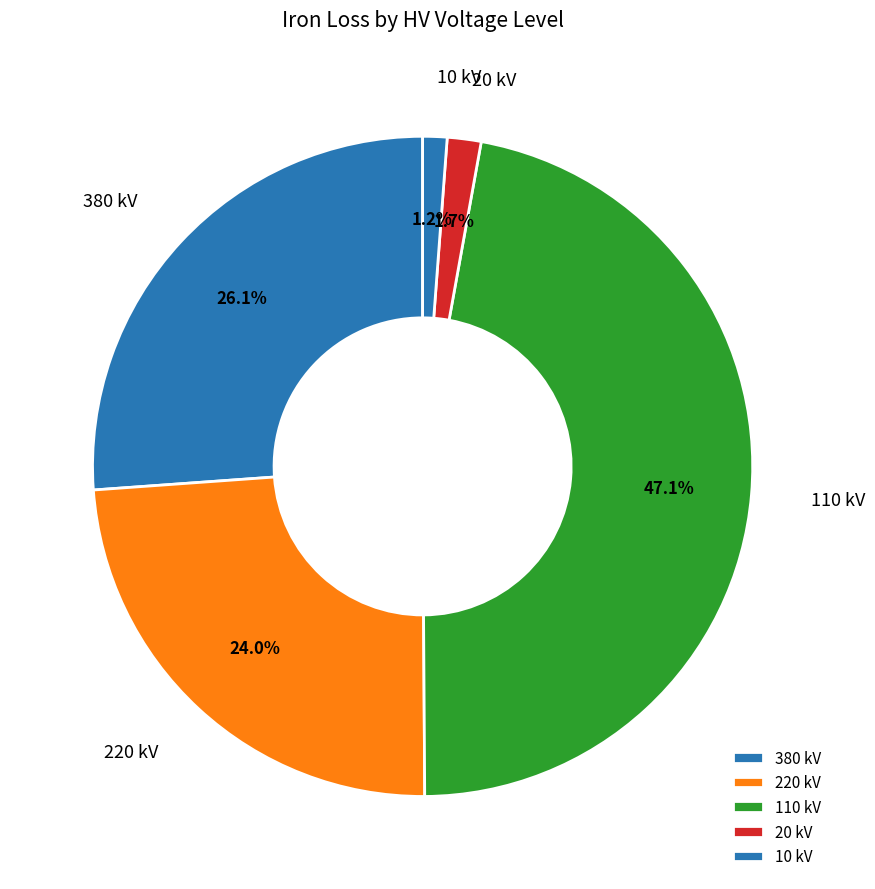

Is 110 kV the majority of the pie?

No